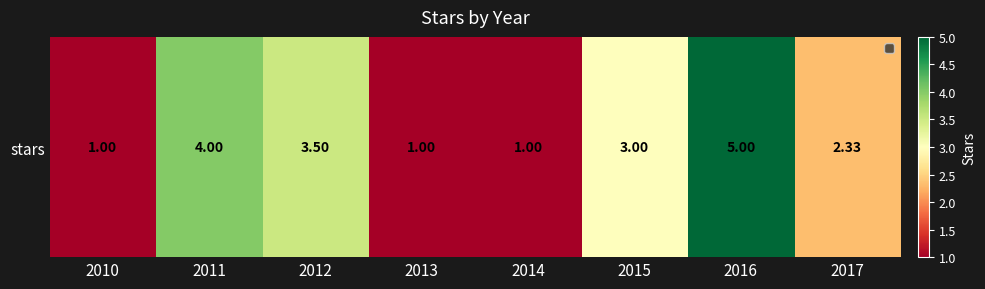

What is the maximum value shown in the chart?

5.0